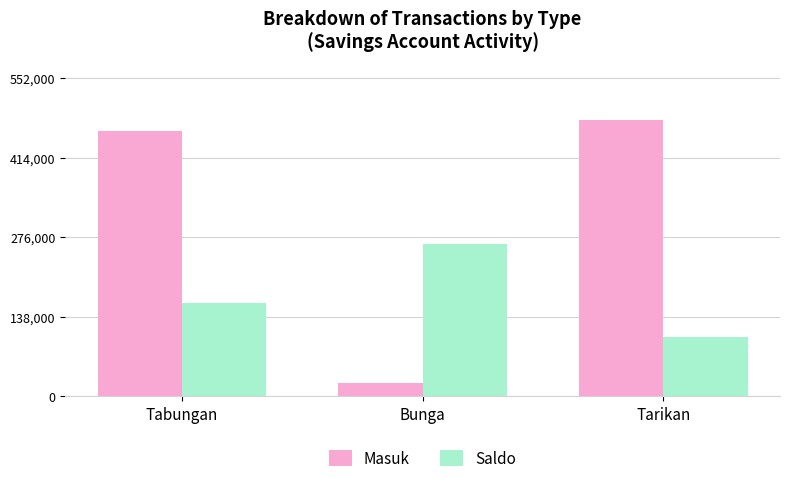

At how many categories does at least one series exceed 391488?

2